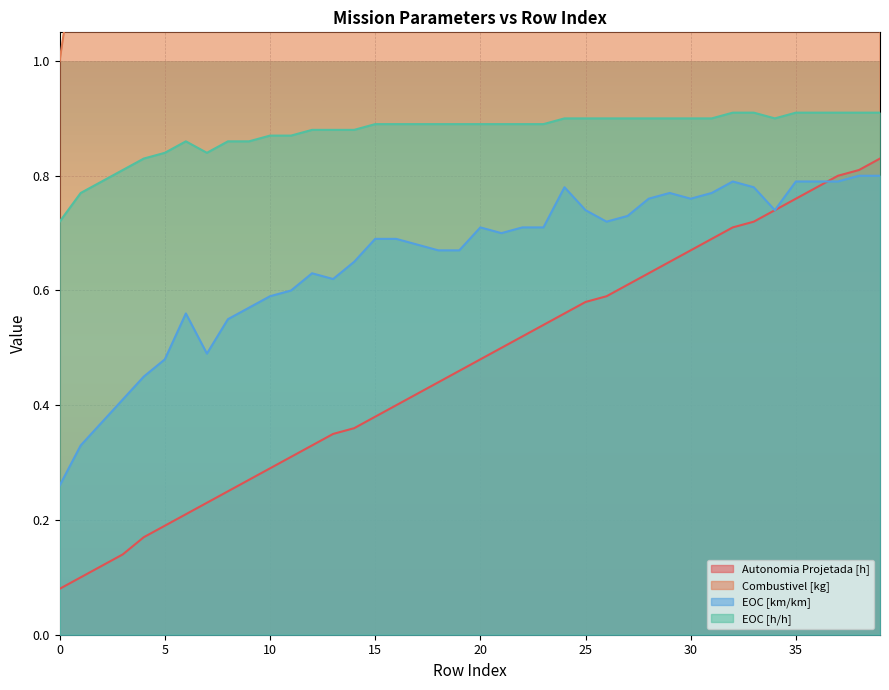

True or false: Autonomia Projetada [h] has more than 0 points higher than both neighbors.

False